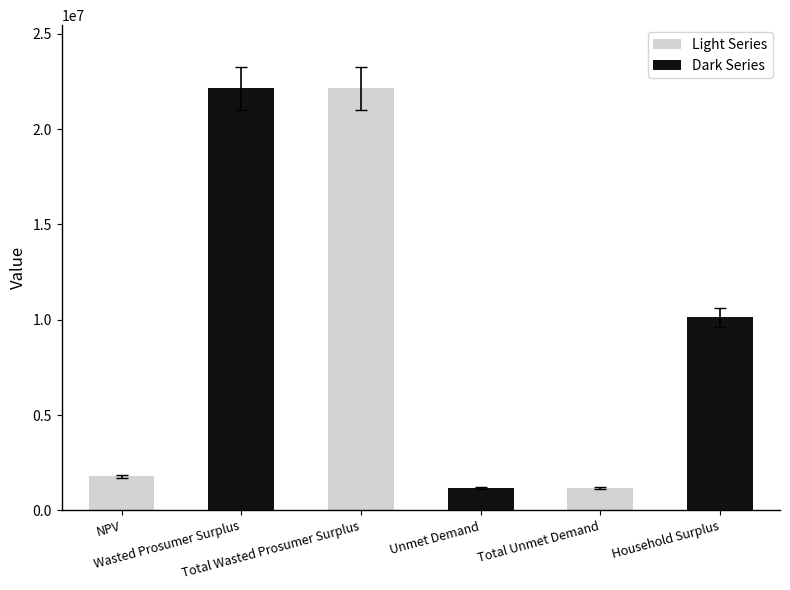

What is the sum of the values at Total Wasted Prosumer Surplus and NPV?

23912168.9